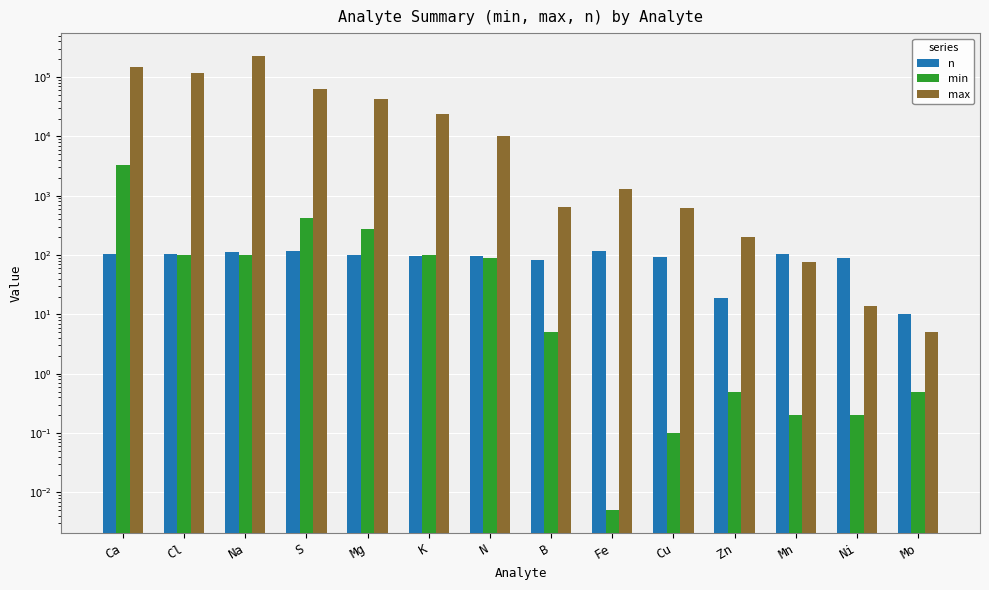

What is the difference between the maximum and minimum values in the n series?

108.0